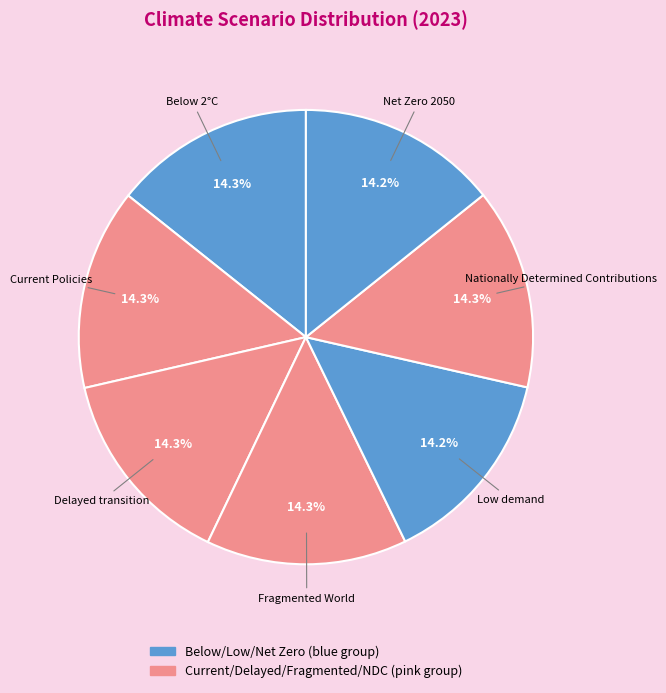

To the nearest percent, what is the combined percentage of Net Zero 2050 and Below 2°C?

29%